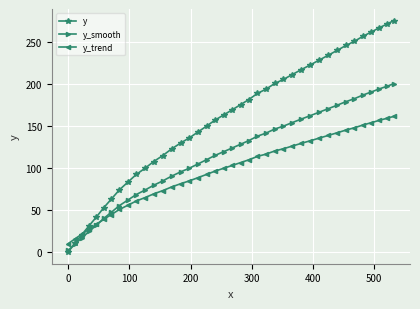

Which series has the largest range (max minus min)?

y